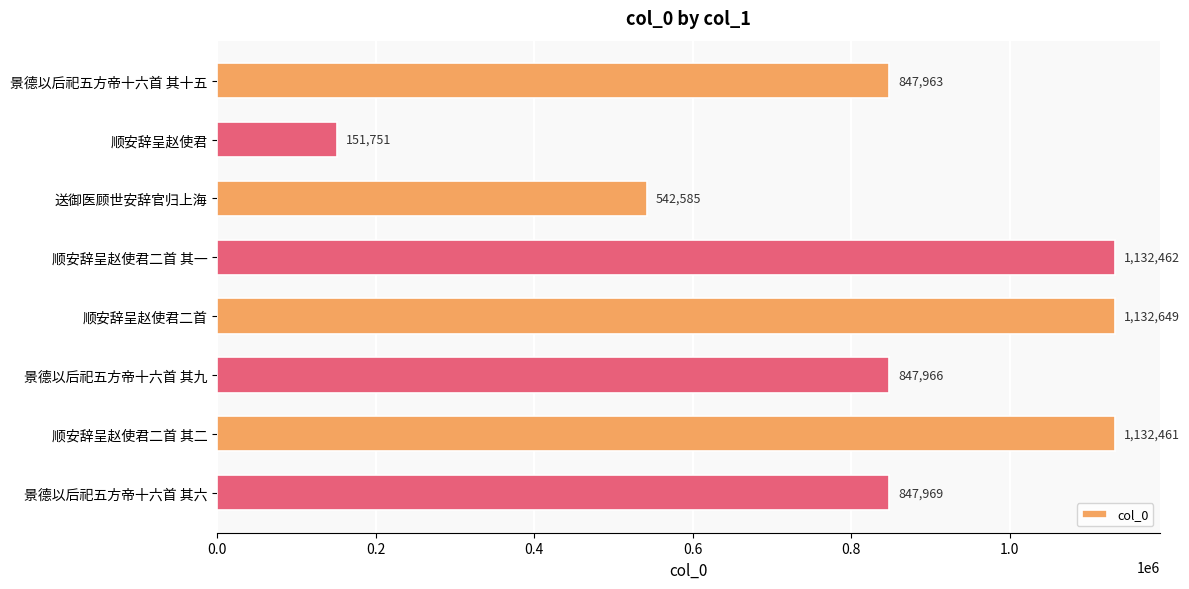

The chart shows a value of 304345 at 顺安辞呈赵使君二首 其一. True or false?

False